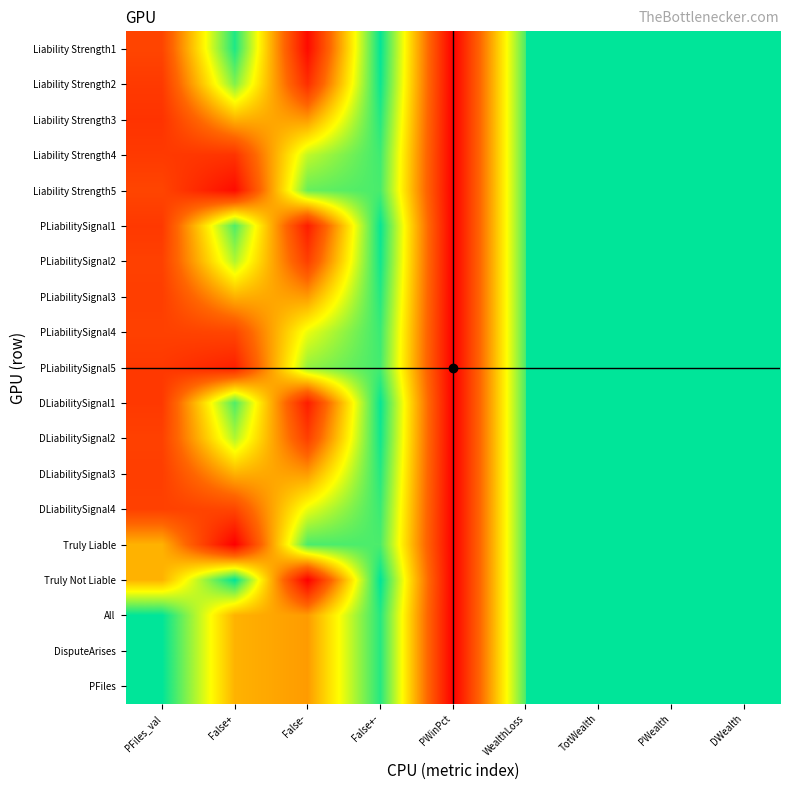

Rank the series at TotWealth from highest to lowest value.

Liability Strength1, Liability Strength2, Liability Strength3, Liability Strength4, Liability Strength5, PLiabilitySignal1, PLiabilitySignal2, PLiabilitySignal3, PLiabilitySignal4, PLiabilitySignal5, DLiabilitySignal1, DLiabilitySignal2, DLiabilitySignal3, DLiabilitySignal4, Truly Liable, Truly Not Liable, All, DisputeArises, PFiles